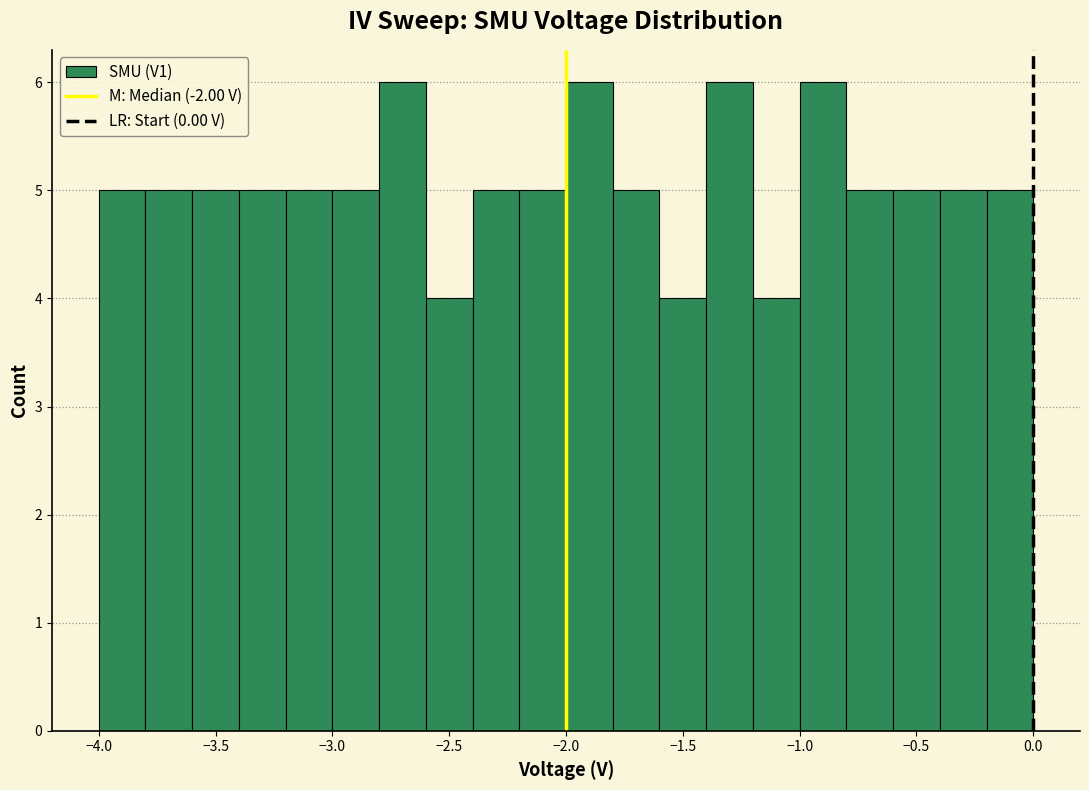

How tall is the bar that spans -0.2 to 0.0 on the x-axis? The values are not printed on the chart, so give them approximately, as read against the axis.

5